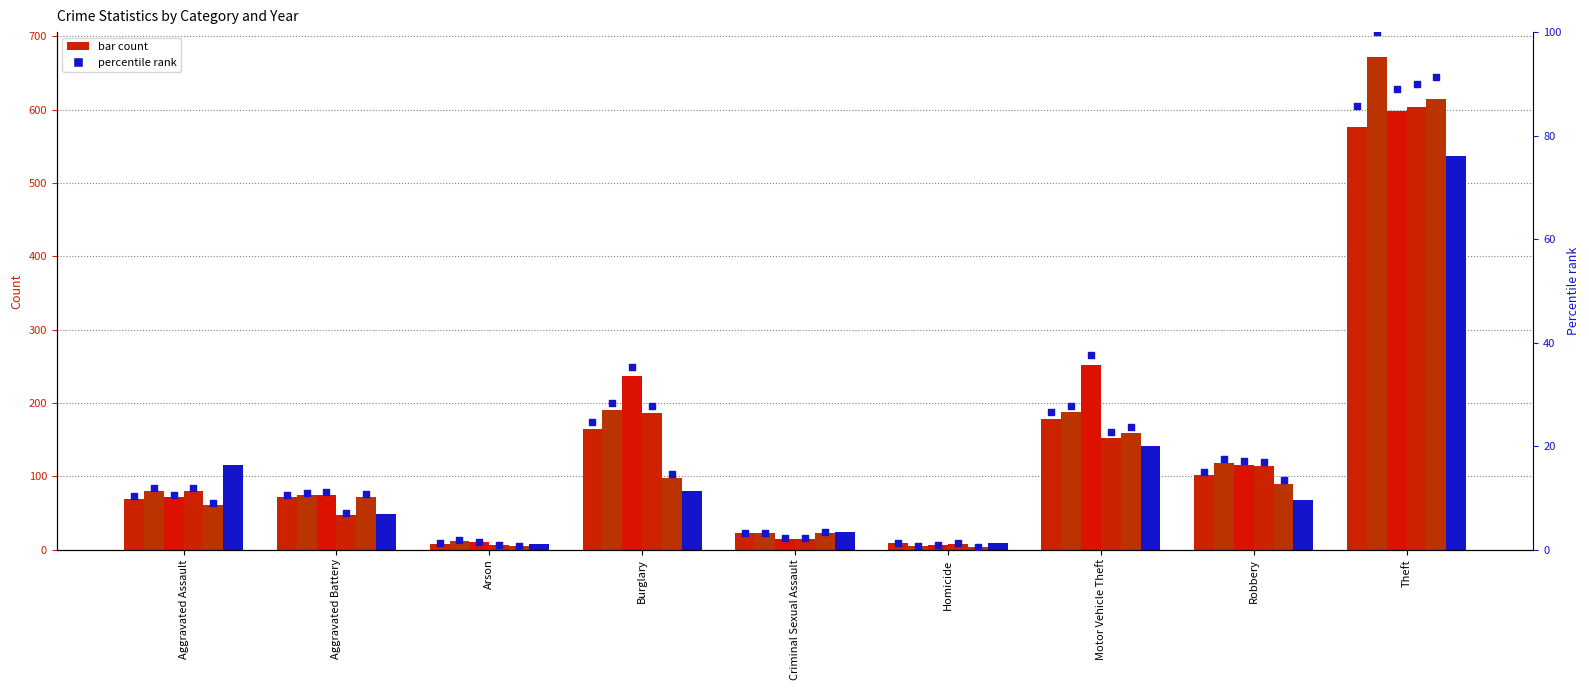

What is the change in value from Criminal Sexual Assault to Robbery?

+11.8